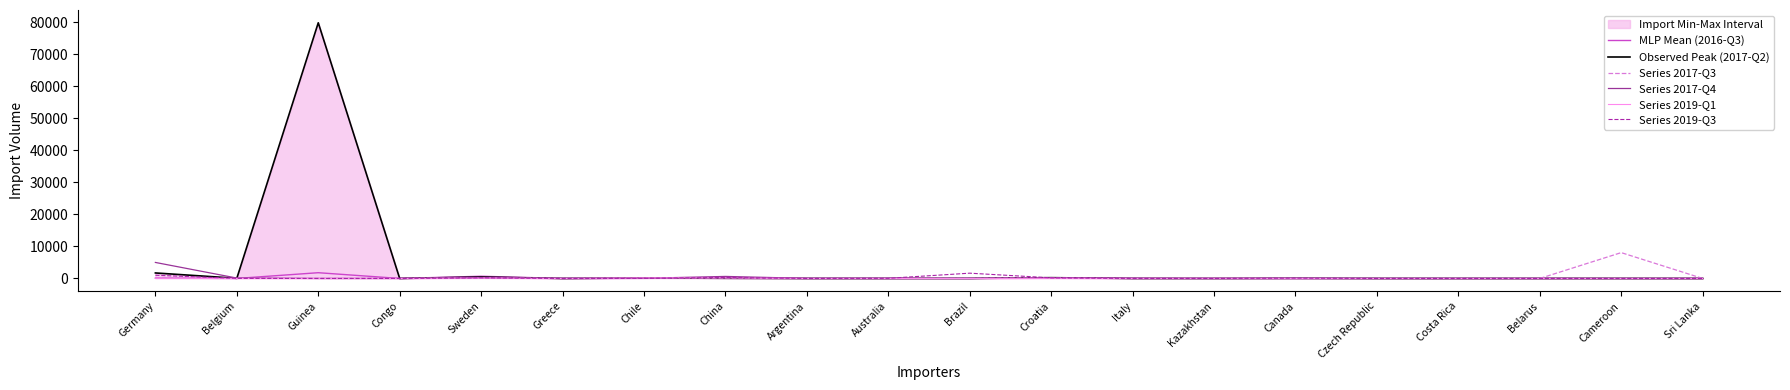

Which series has the largest total across all categories?

Observed Peak (2017-Q2)